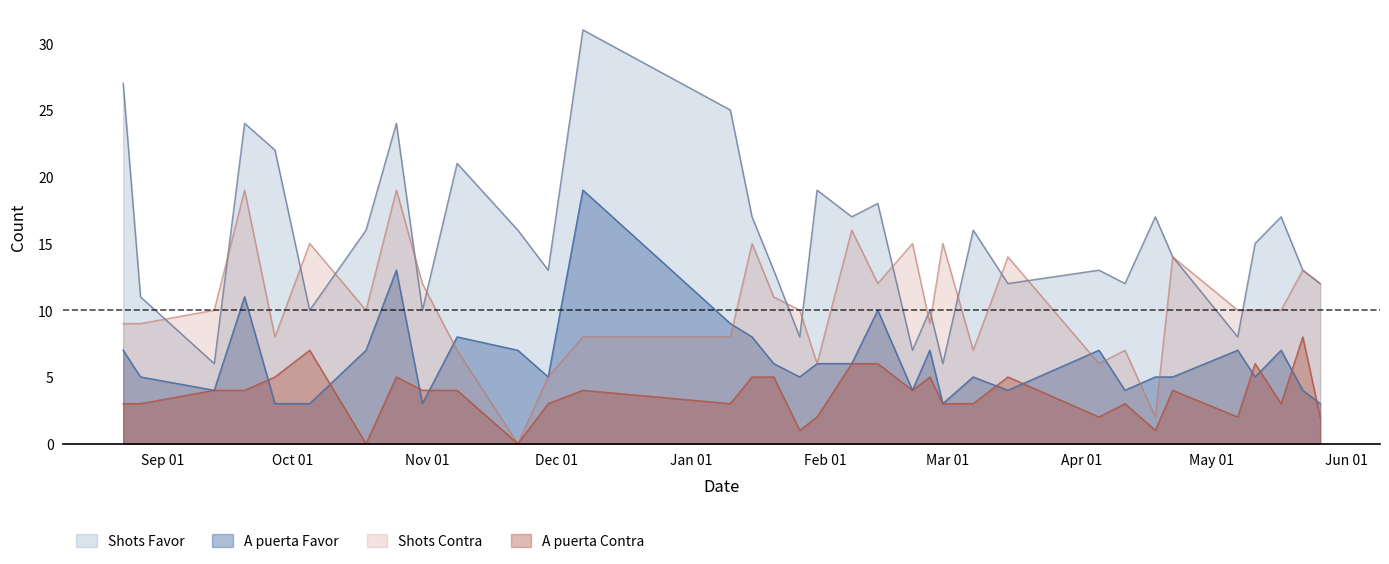

What are all the series names shown in the legend?

Shots Favor, A puerta Favor, Shots Contra, A puerta Contra